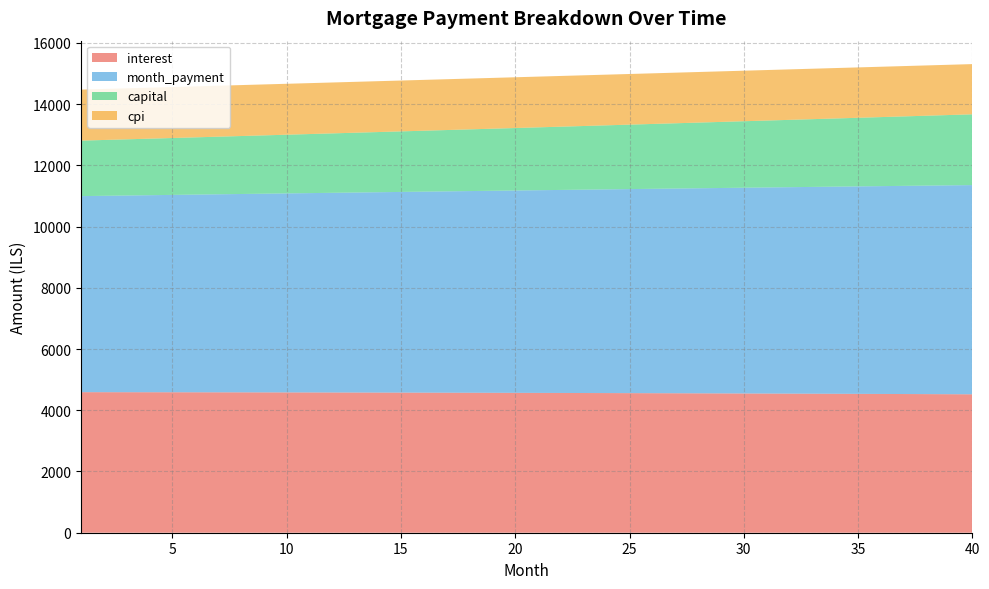

Reading left to right, list all the values displayed in this chart.

interest: 4591.0	4590.3	4589.6	4588.8	4588.0	4587.1	4586.1	4585.2	4584.1	4583.0	4581.8	4580.6	4579.3	4578.0	4576.6	4575.1	4573.6	4572.1	4570.4	4568.7	4567.0	4565.2	4563.3	4561.4	4559.3	4557.3	4555.2	4553.0	4550.7	4548.4	4546.0	4543.5	4541.0	4538.4	4535.7	4533.0	4530.2	4527.4	4524.4	4521.4
month_payment: 6403.5	6414.2	6424.9	6435.6	6446.3	6457.1	6467.8	6478.6	6489.4	6500.2	6511.1	6521.9	6532.8	6543.7	6554.6	6565.5	6576.4	6587.4	6598.4	6609.4	6620.4	6631.4	6642.5	6653.6	6664.6	6675.8	6686.9	6698.0	6709.2	6720.4	6731.6	6742.8	6754.0	6765.3	6776.6	6787.9	6799.2	6810.5	6821.8	6833.2
capital: 1812.6	1823.9	1835.3	1846.8	1858.4	1870.0	1881.7	1893.5	1905.3	1917.2	1929.2	1941.3	1953.5	1965.7	1978.0	1990.4	2002.8	2015.3	2028.0	2040.6	2053.4	2066.3	2079.2	2092.2	2105.3	2118.5	2131.7	2145.1	2158.5	2172.0	2185.6	2199.3	2213.0	2226.9	2240.8	2254.8	2268.9	2283.1	2297.4	2311.8
cpi: 1666.4	1666.2	1665.9	1665.6	1665.3	1664.9	1664.6	1664.2	1663.8	1663.3	1662.9	1662.4	1662.0	1661.4	1660.9	1660.4	1659.8	1659.2	1658.6	1658.0	1657.3	1656.6	1655.9	1655.2	1654.4	1653.7	1652.9	1652.0	1651.2	1650.3	1649.4	1648.5	1647.6	1646.6	1645.6	1644.6	1643.6	1642.5	1641.4	1640.3